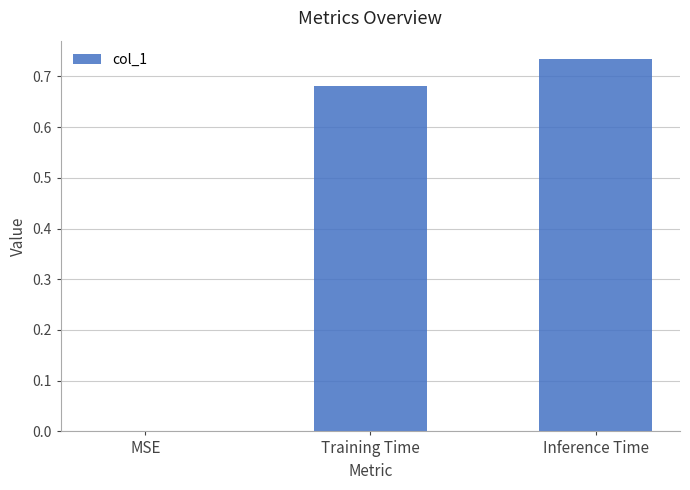

Which category has the highest value across all series?

Inference Time